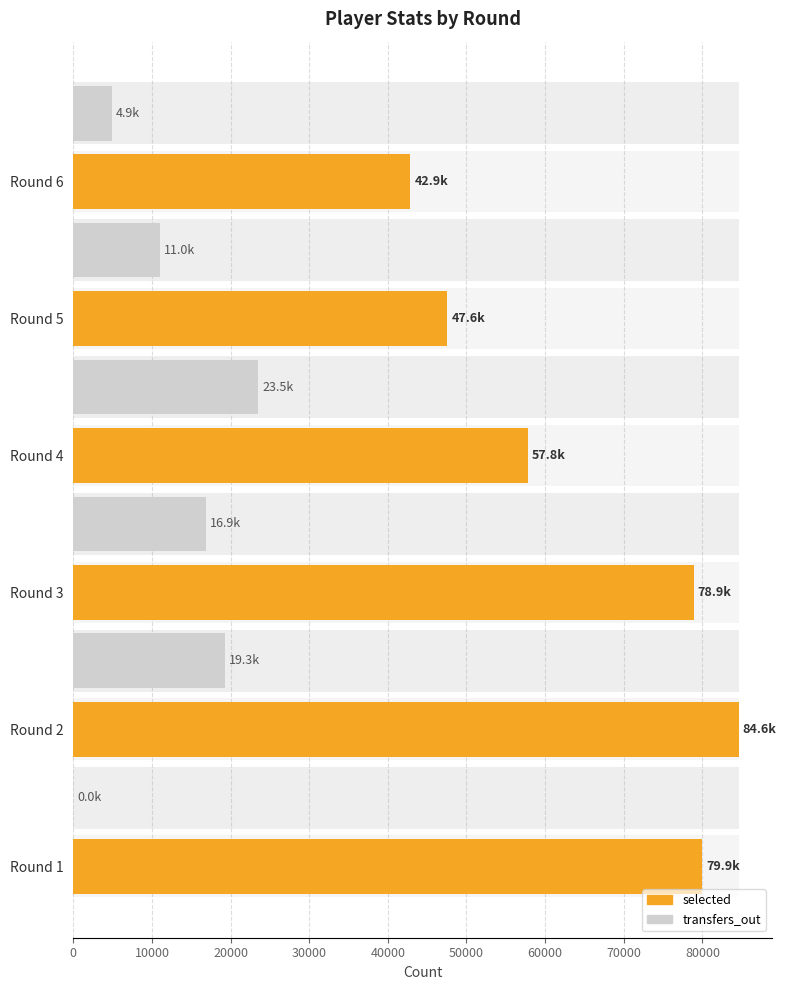

How many bars are there in each group?

2